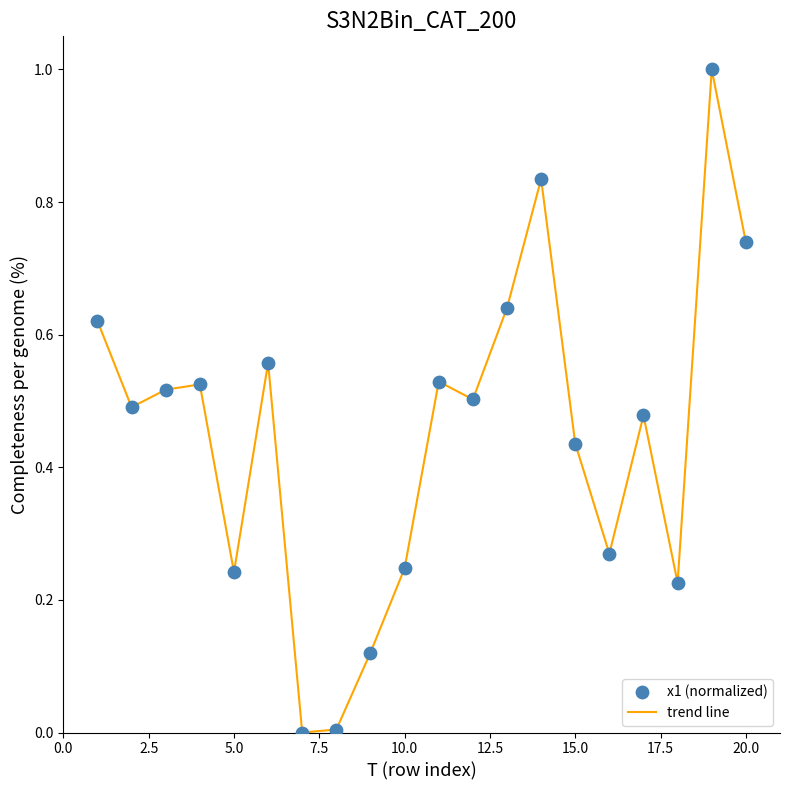

What is the greatest value displayed?

1.0